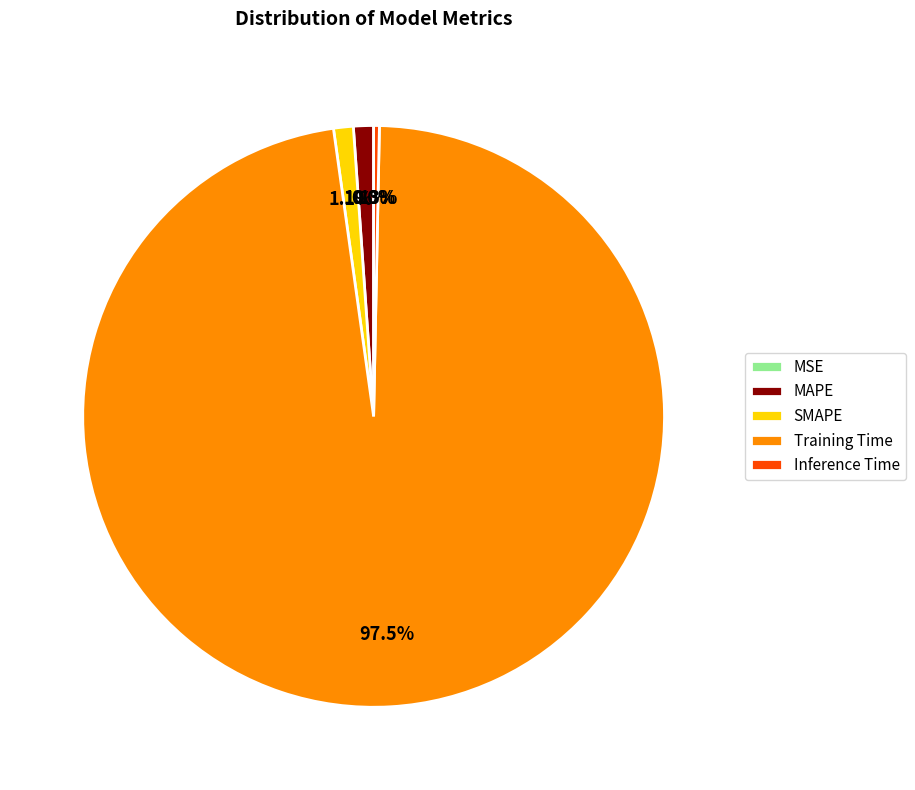

Which category accounts for the majority?

Training Time